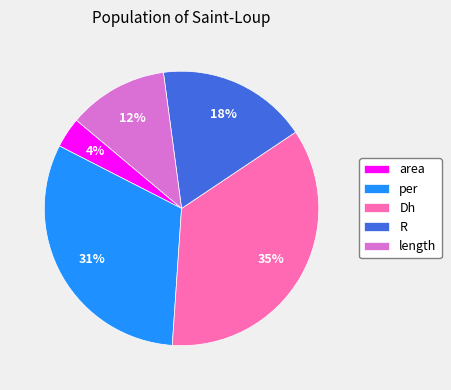

The length slice represents 12% of the pie. True or false?

True